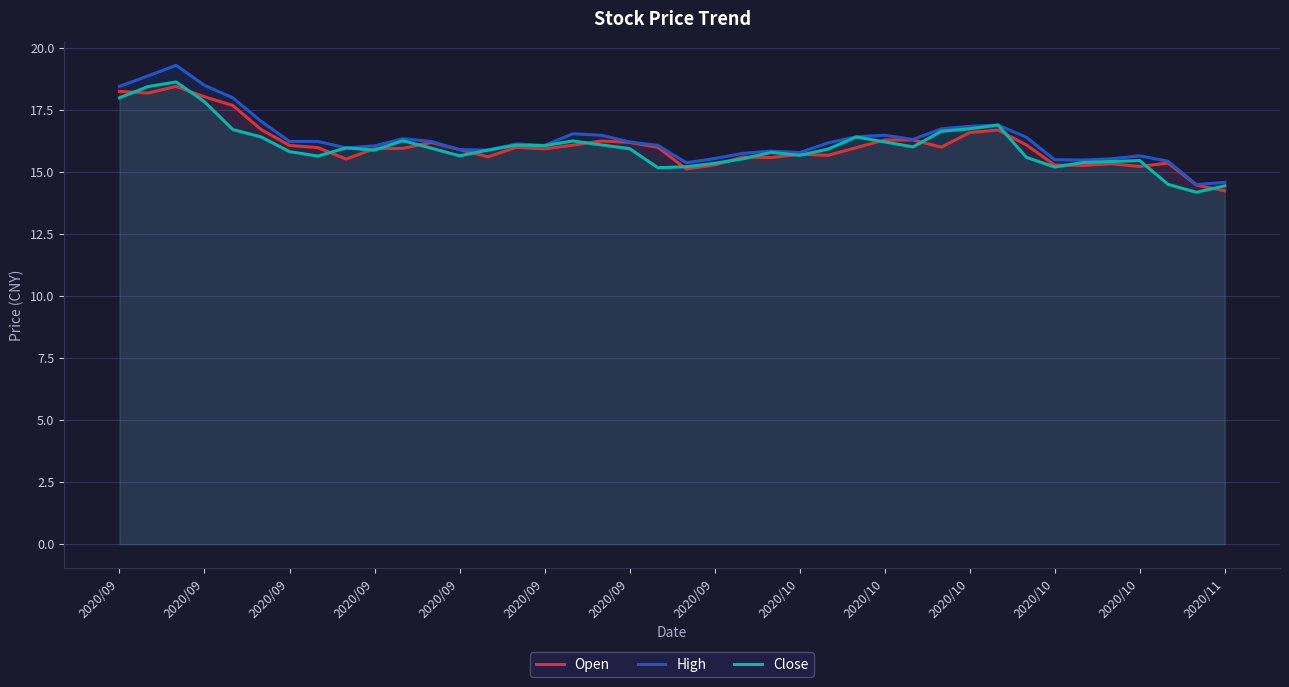

Does the chart display data point markers on the line(s)?

No